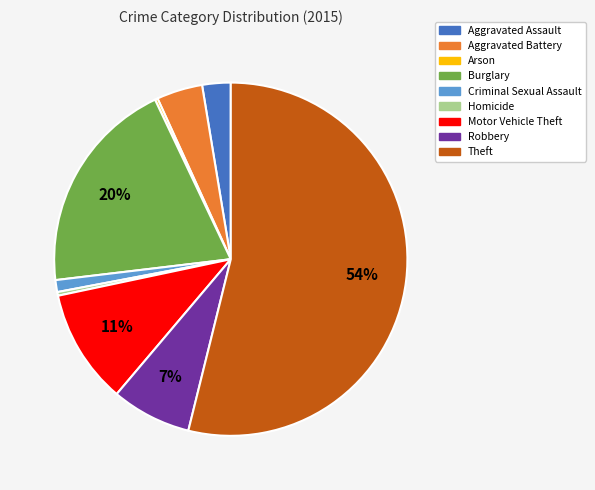

Between Theft and Burglary, which is larger?

Theft